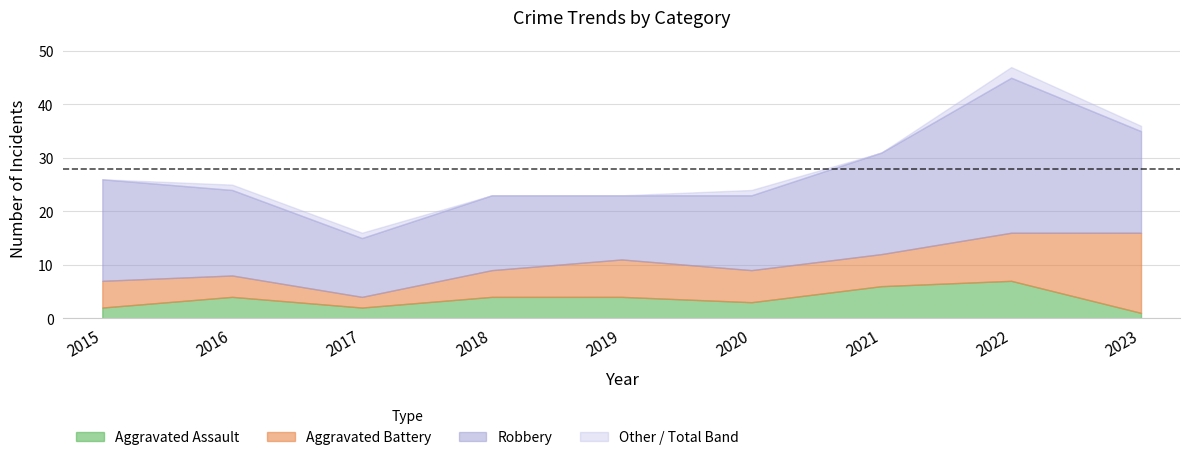

What is the difference between the maximum and minimum values in the Total series?

31